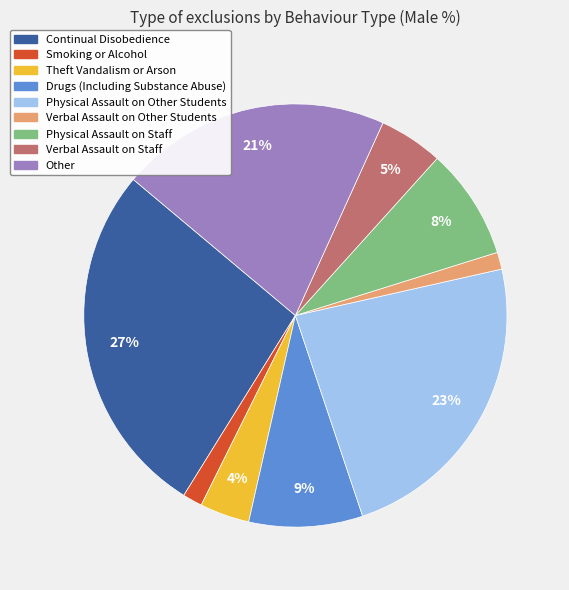

Is there a majority slice in this chart?

No